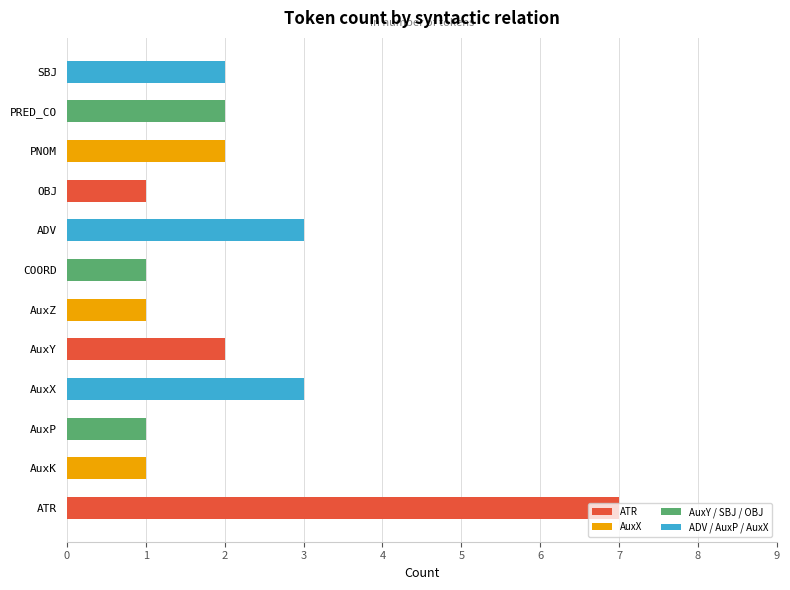

How many categories are shown in the chart?

12